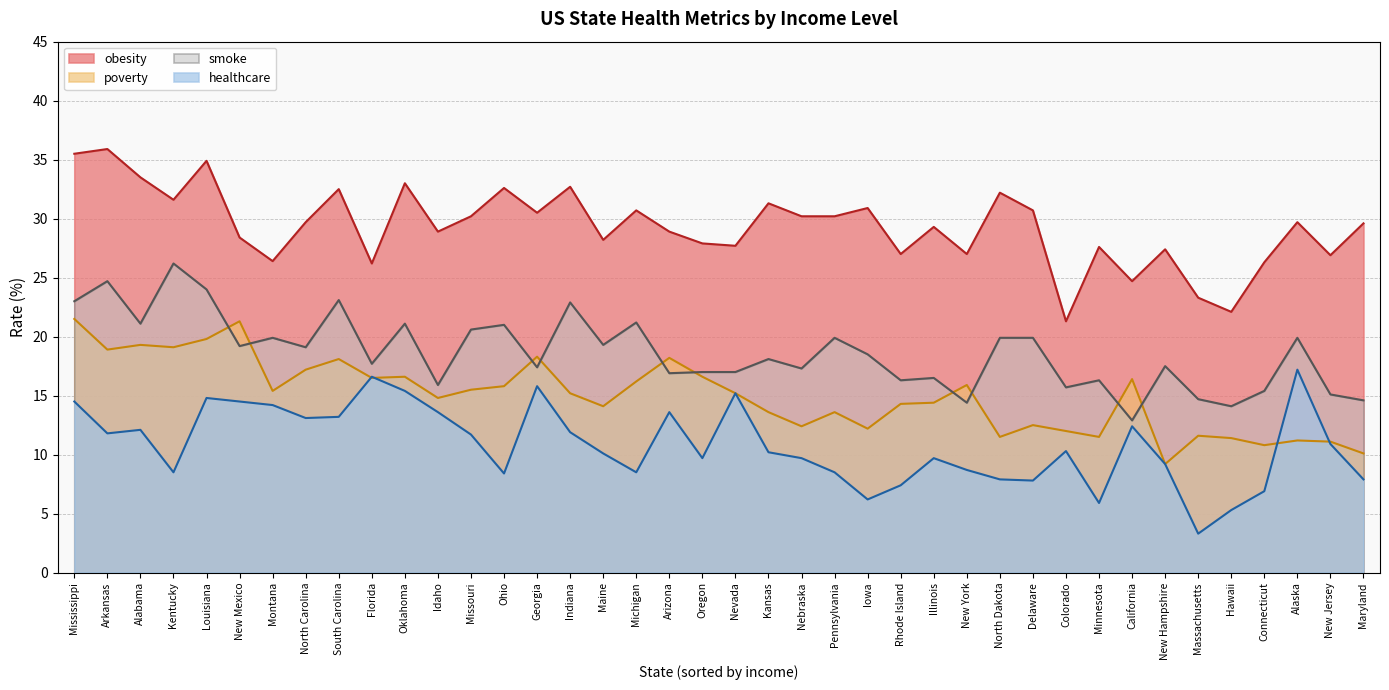

What is the average value of the healthcare series?

10.8